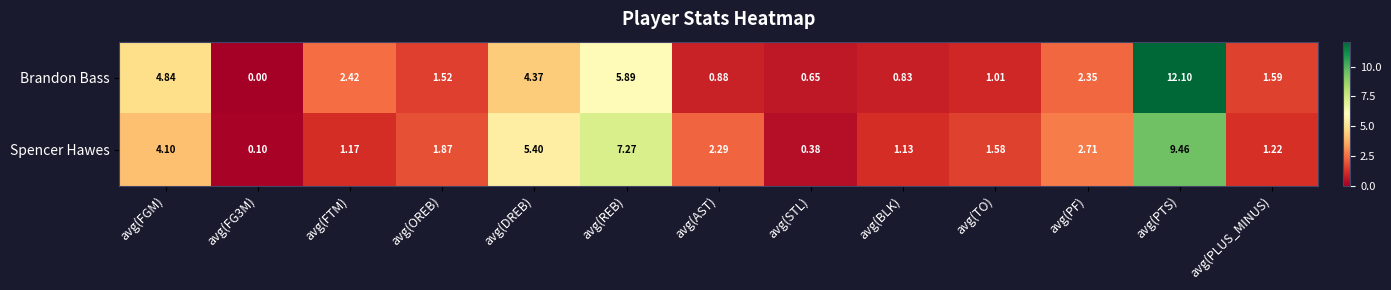

At which category does the chart reach its peak across all series?

avg(PTS)